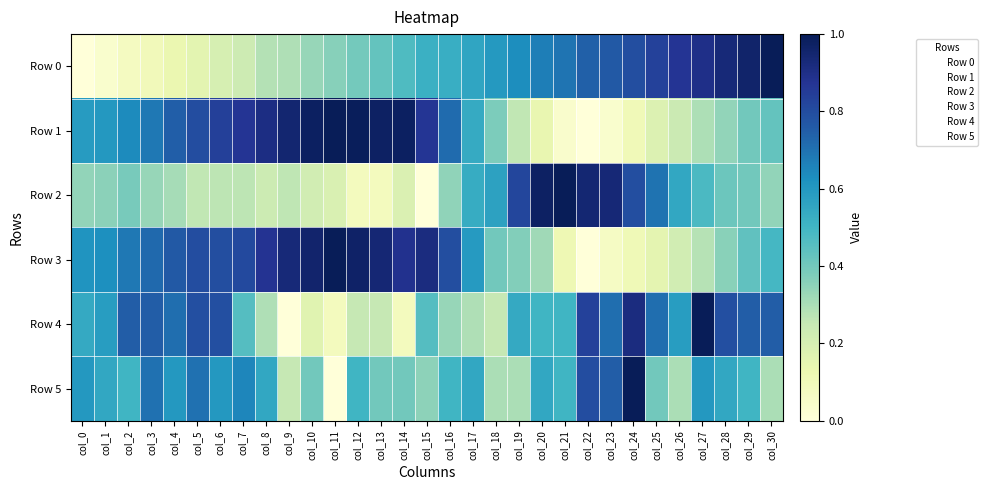

Which category has the lowest value across all series?

col_0